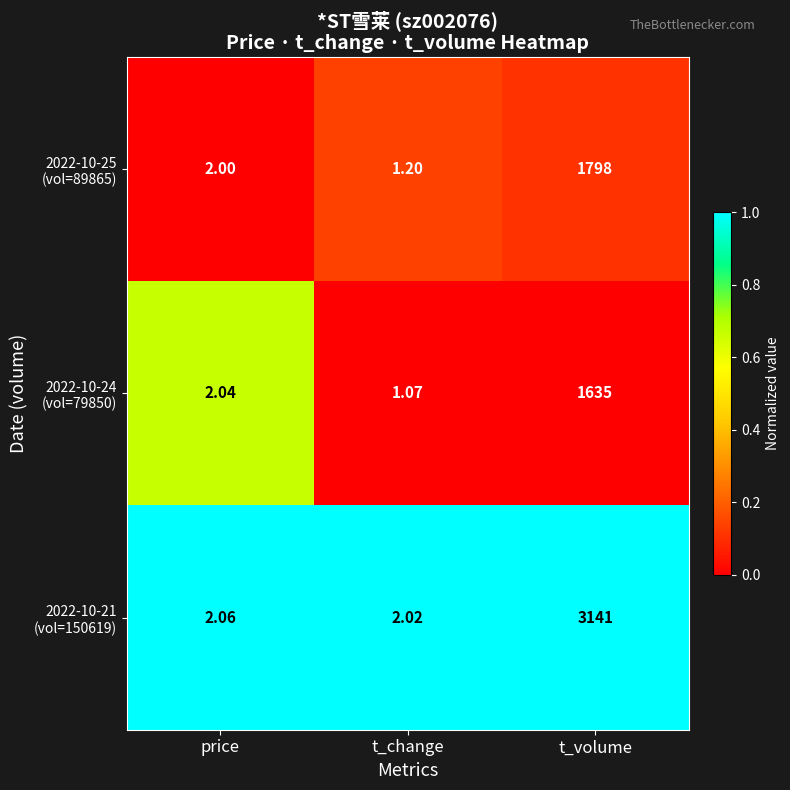

Which category has the highest value across all series?

t_volume